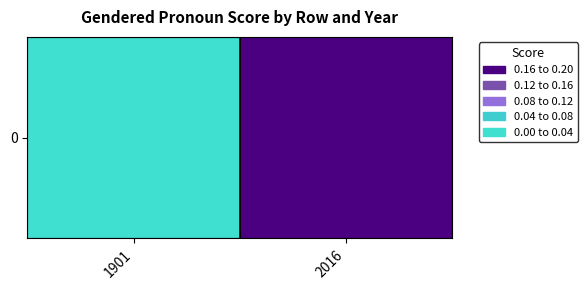

List the labels in order of value, largest first.

2016, 1901